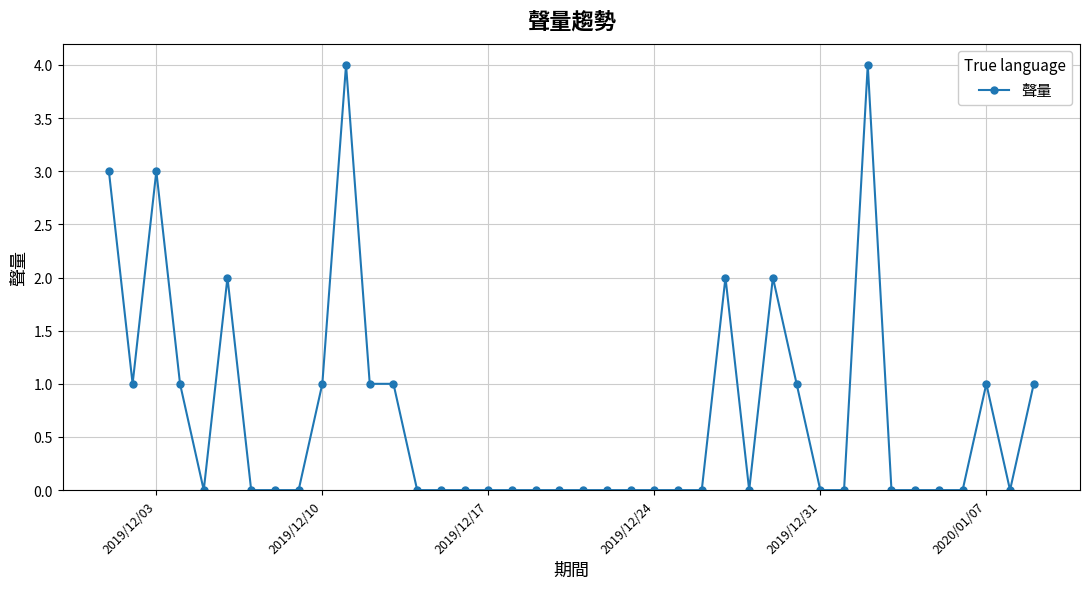

True or false: the data has more than 0 interior local peaks.

True